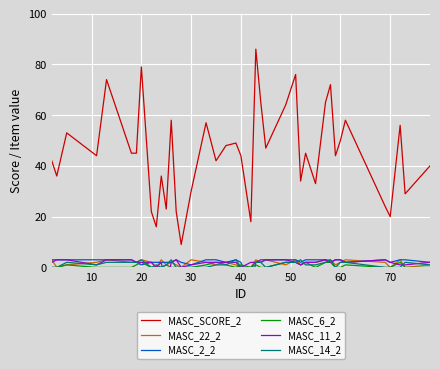

Where is MASC_22_2 nearest to the value 1?

20